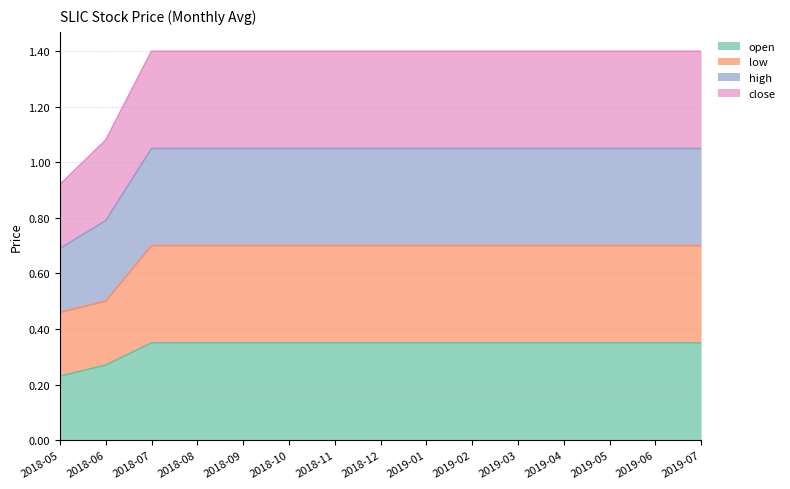

At which label is open closest to 0?

2018-05